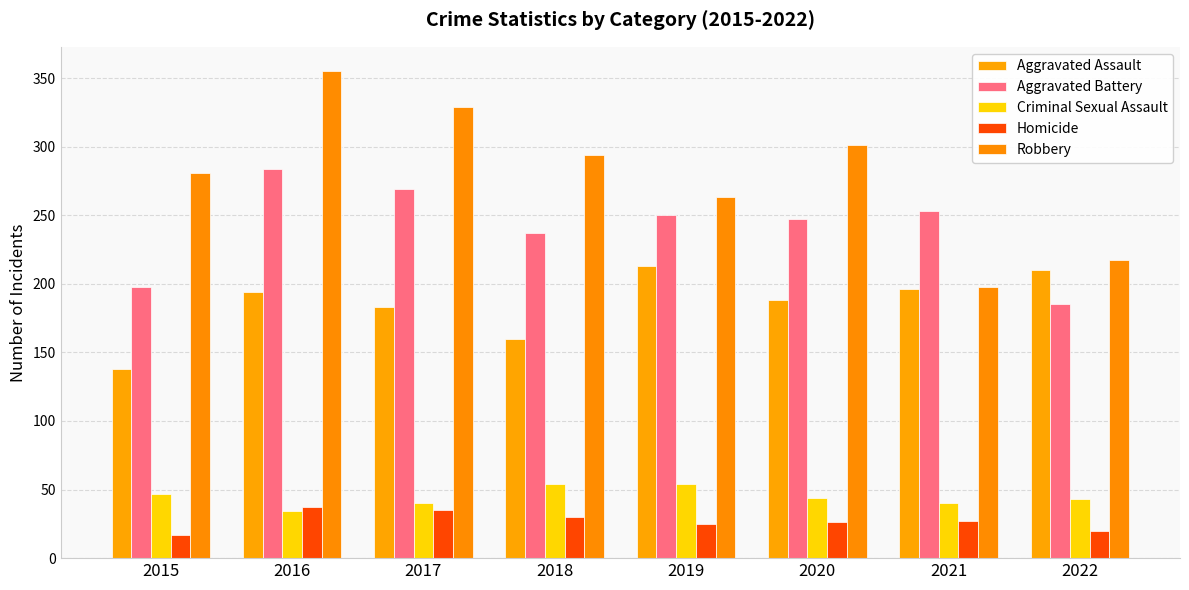

Are the bars grouped side by side (vs. stacked)?

Yes